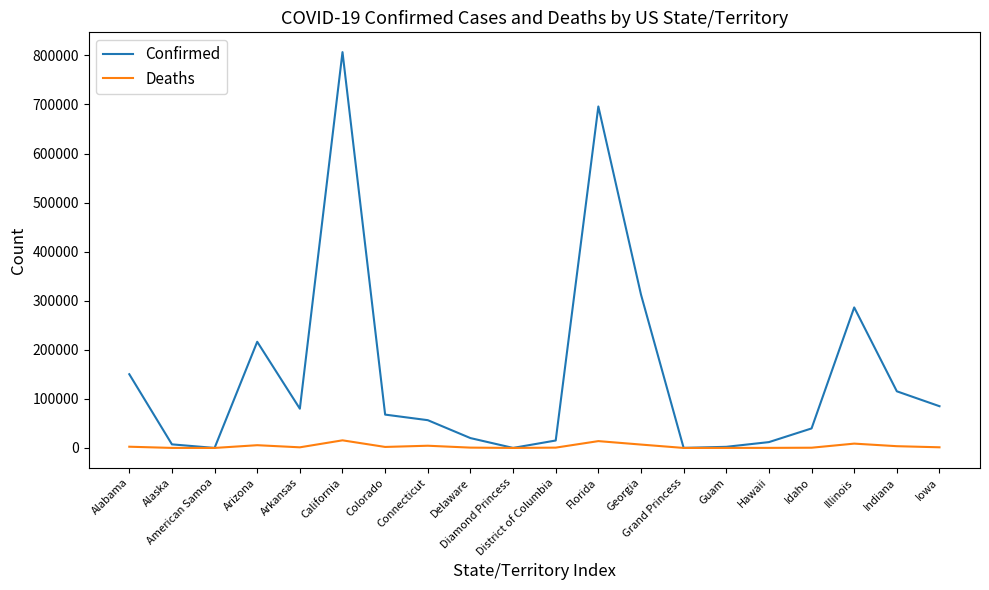

Rank the series by their average value, from lowest to highest.

Deaths, Confirmed